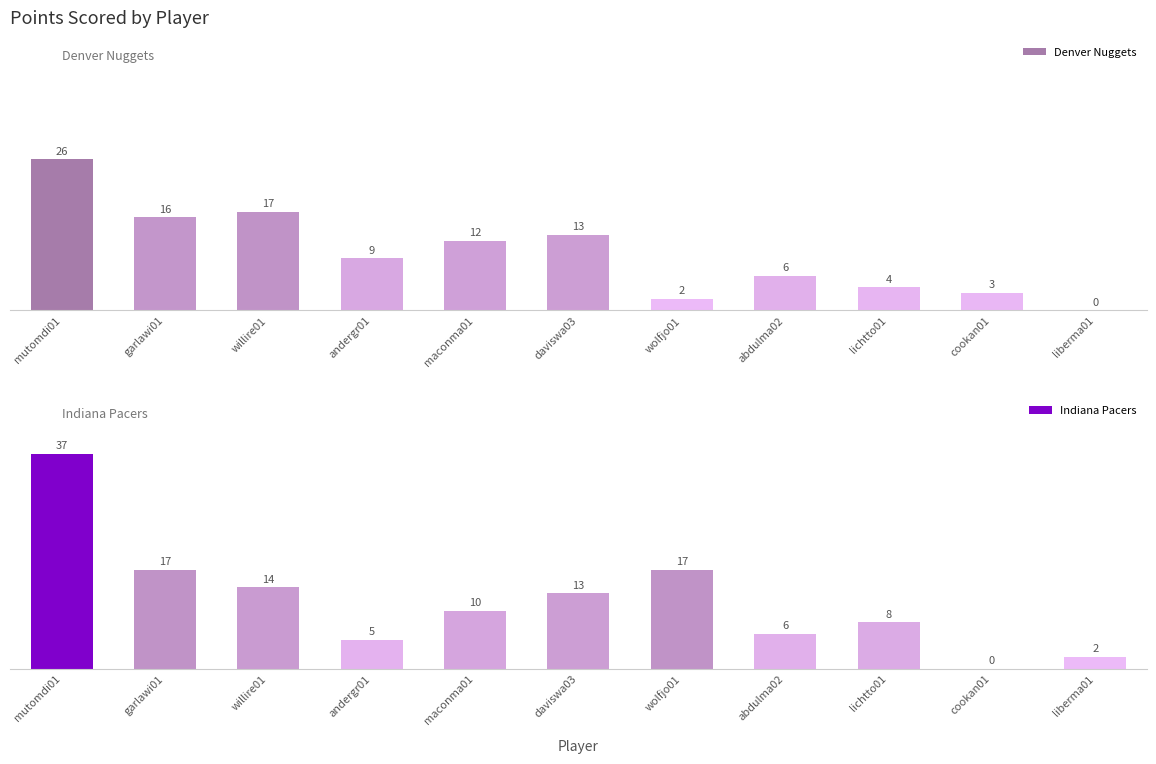

Rank the series at mutomdi01 from lowest to highest value.

Denver Nuggets, Indiana Pacers